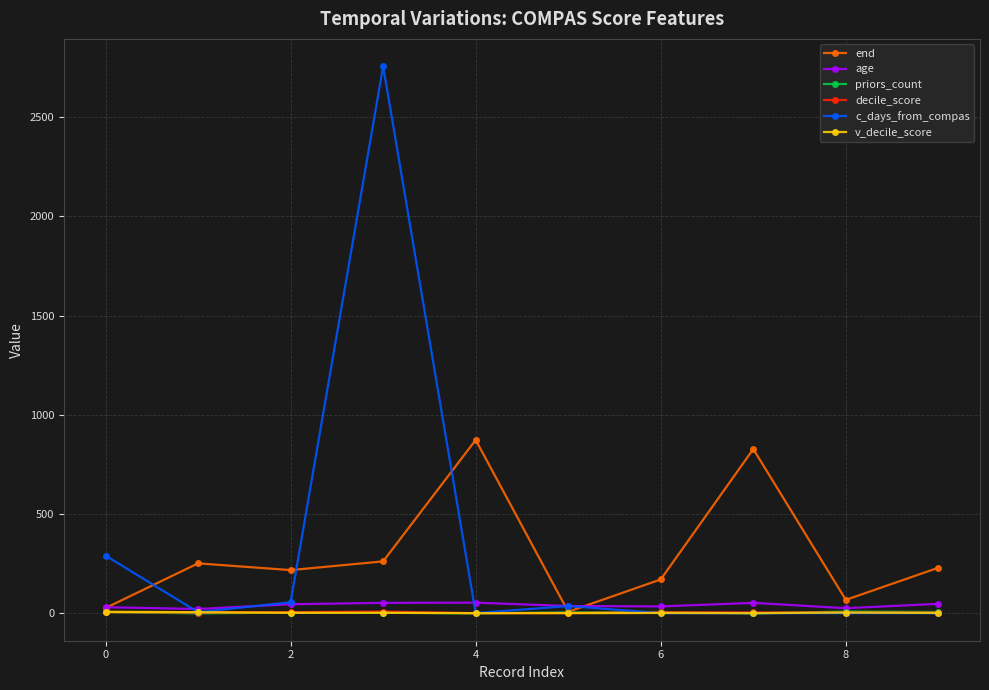

Which series has the widest spread of values?

c_days_from_compas